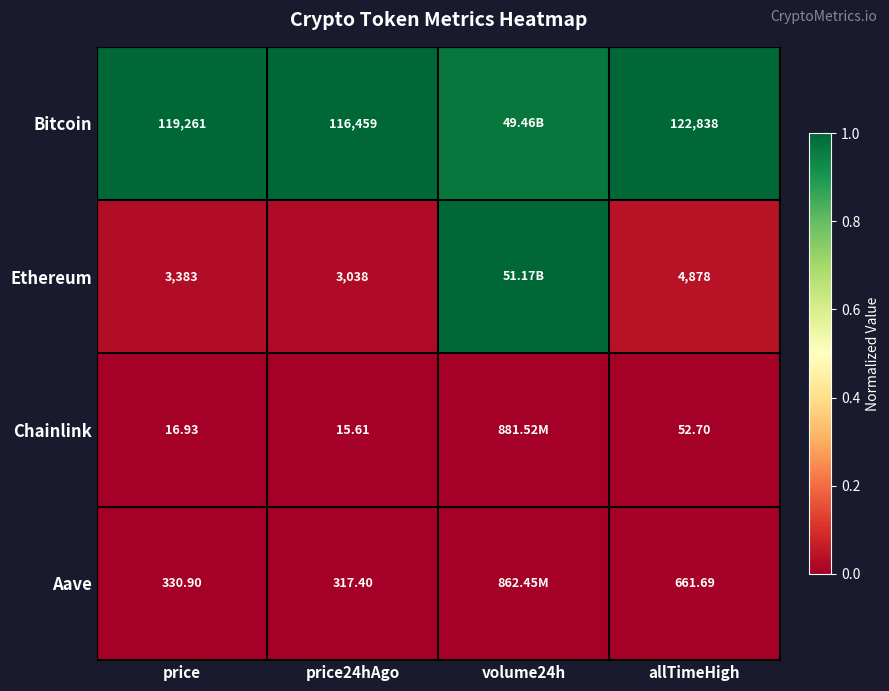

At price24hAgo, list the series in order from largest to smallest.

Bitcoin, Ethereum, Aave, Chainlink